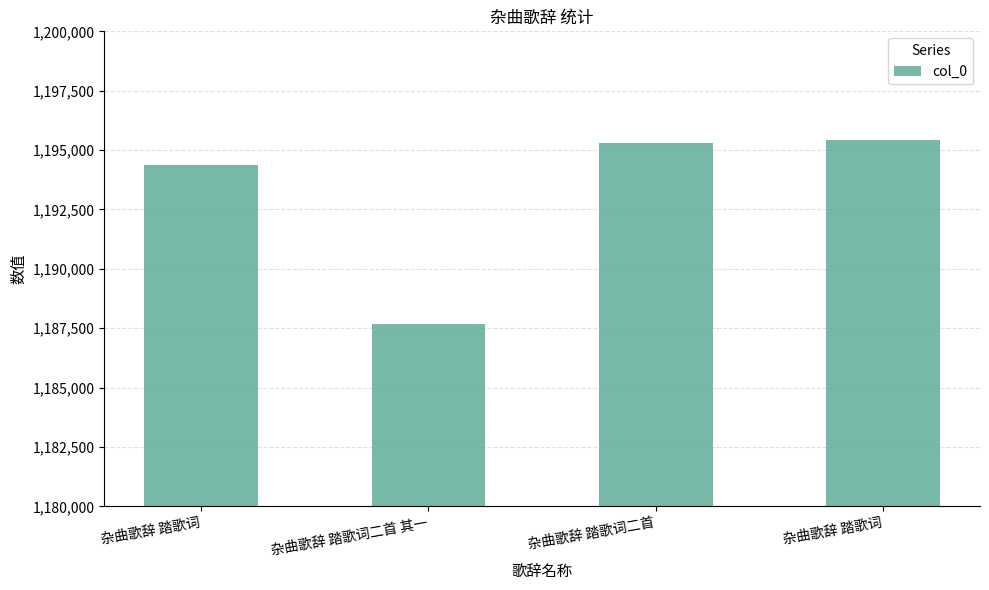

Reading left to right, transcribe all the data shown in this chart.

杂曲歌辞 踏歌词=1194356	杂曲歌辞 踏歌词二首 其一=1187678	杂曲歌辞 踏歌词二首=1195311	杂曲歌辞 踏歌词=1195424